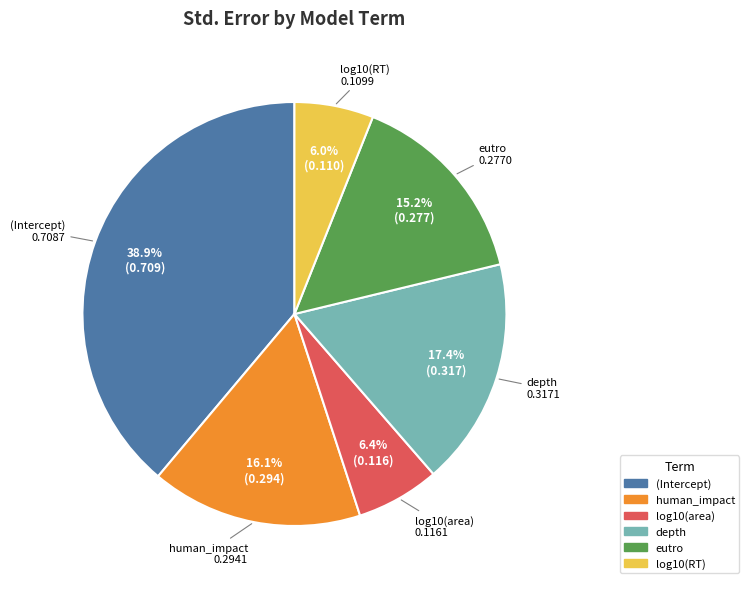

How many slices are in this pie chart?

6